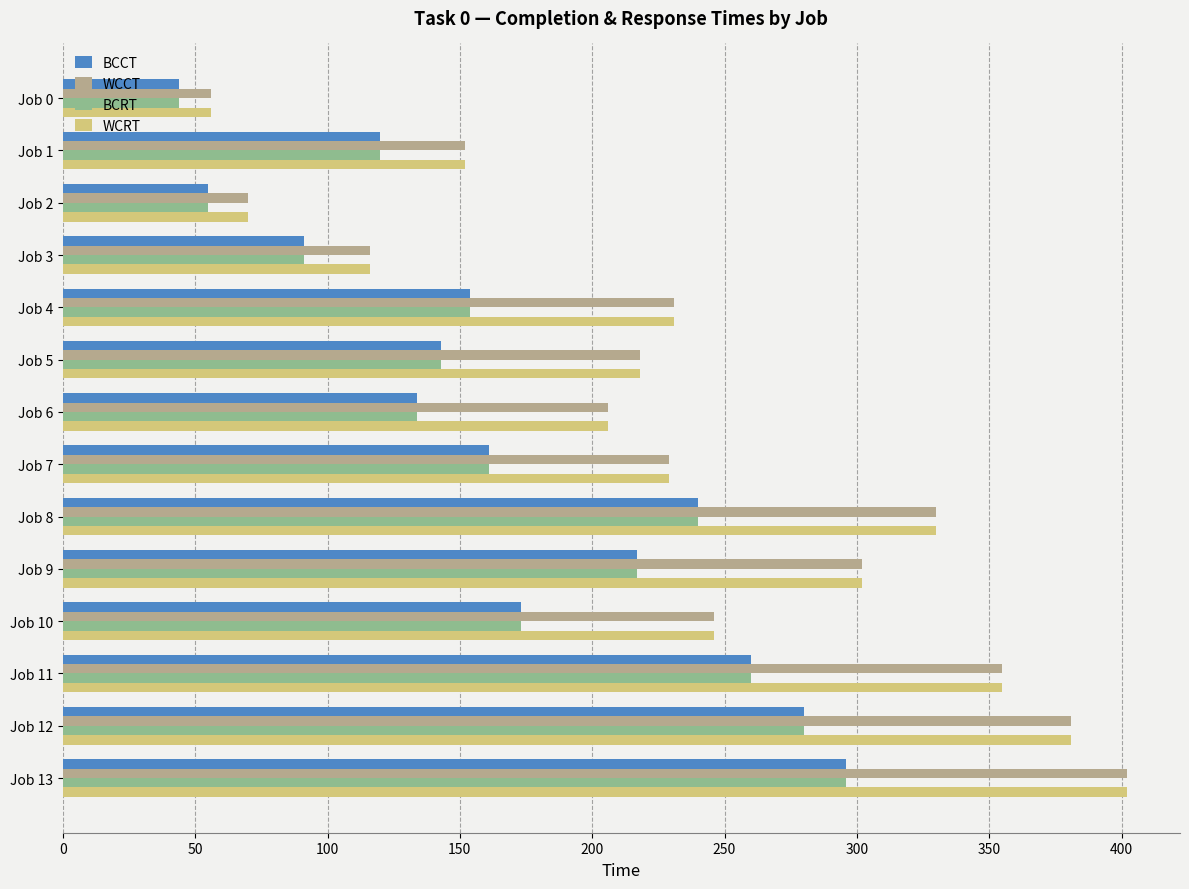

At which label does WCRT reach its minimum?

Job 0